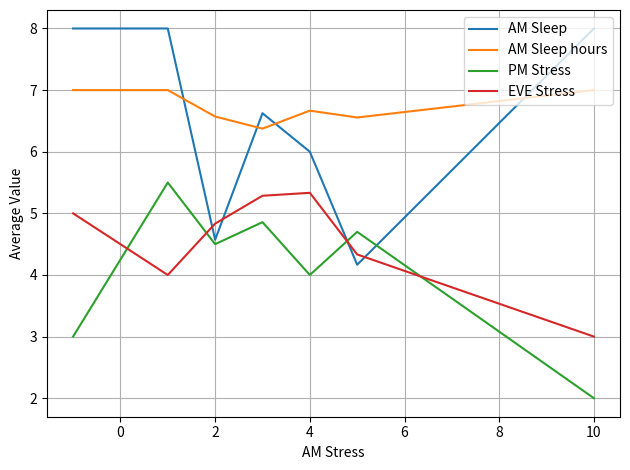

Which series has the widest spread of values?

AM Sleep